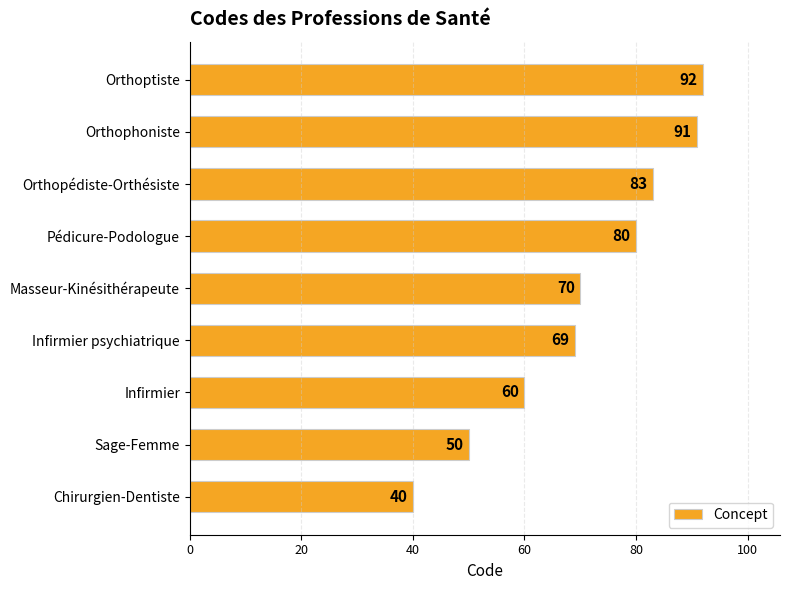

Where is the data nearest to the value 66?

Infirmier psychiatrique